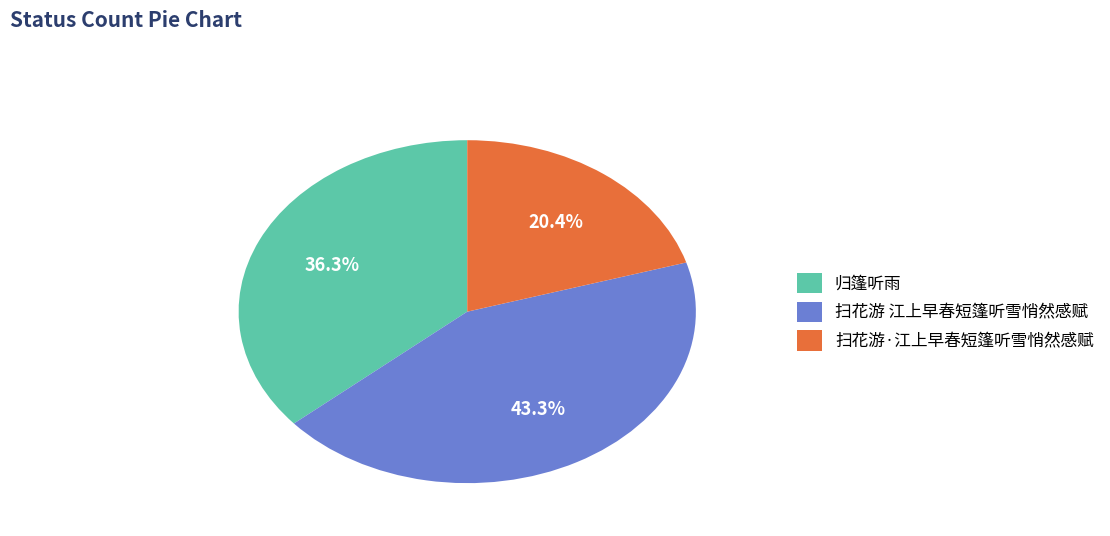

To the nearest percent, what is the combined percentage of 扫花游·江上早春短篷听雪悄然感赋 and 扫花游 江上早春短篷听雪悄然感赋?

64%